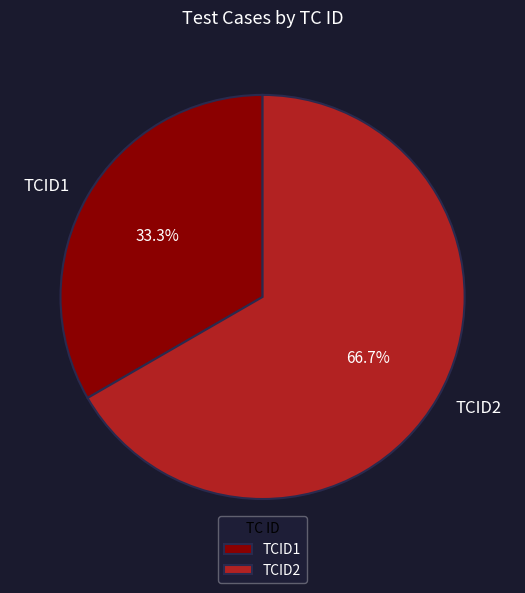

Is the sum of TCID2 and TCID1 greater than half?

Yes